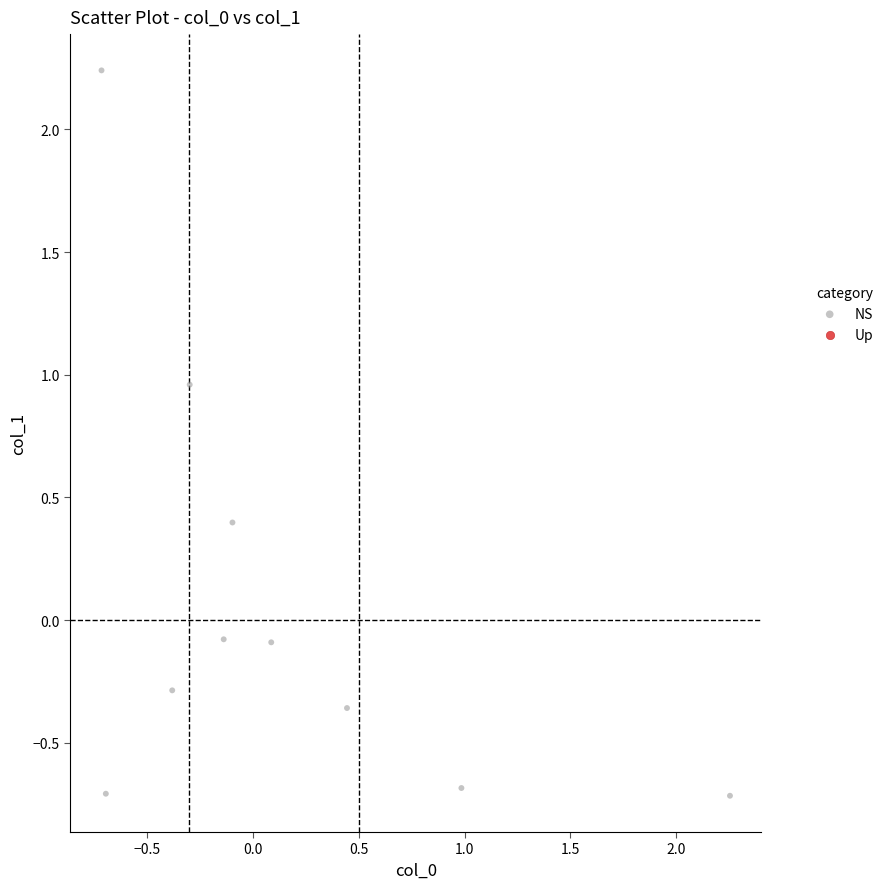

What is the range of Y values (max minus min)?

3.0